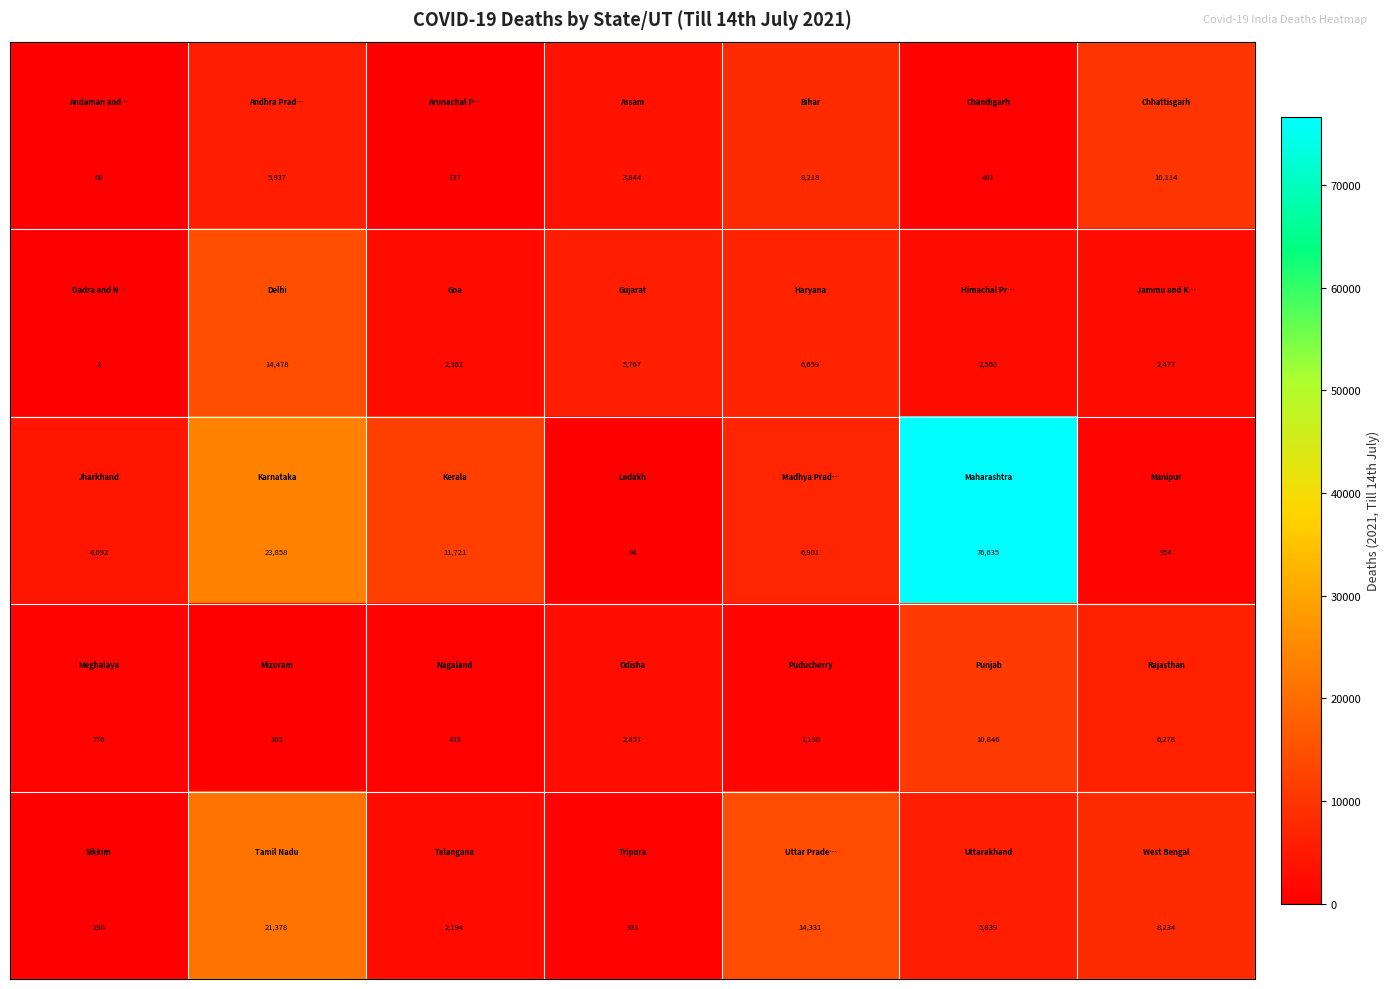

At how many categories does at least one series exceed 638?

7